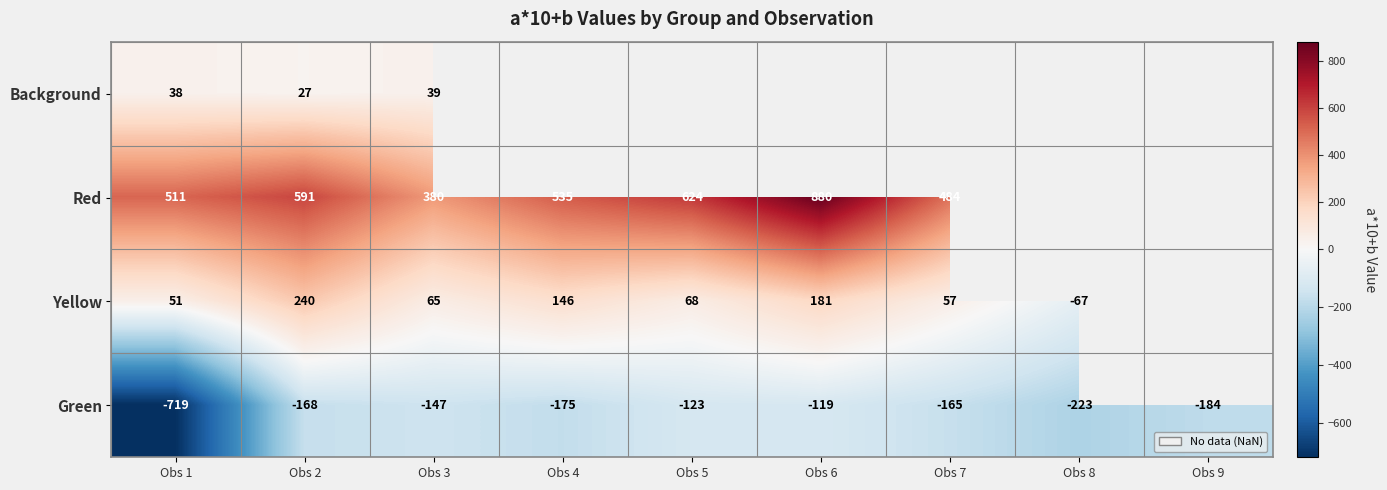

What is the maximum value shown in the chart?

880.0